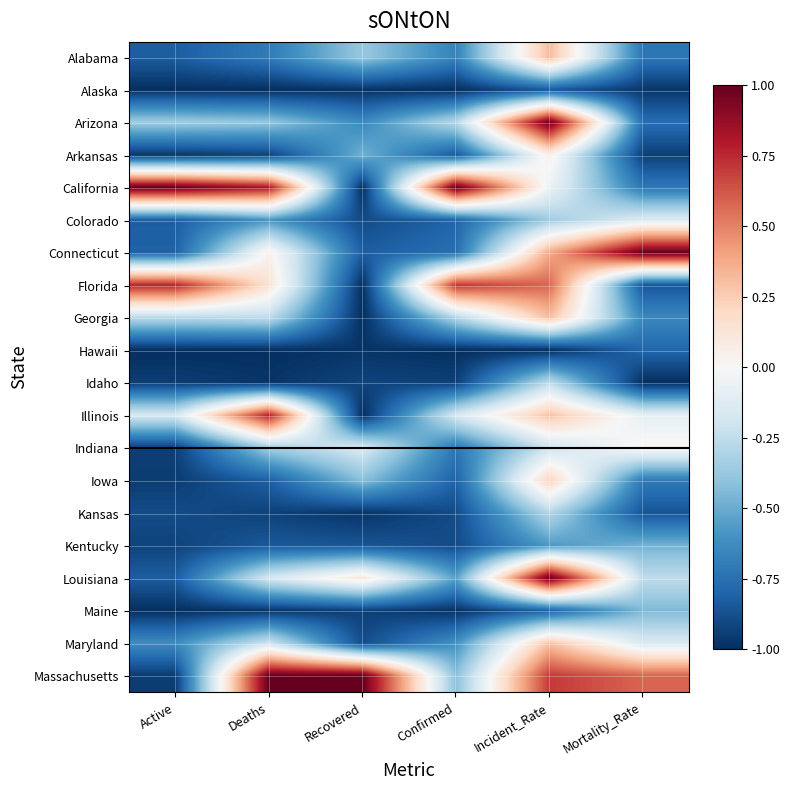

Which series has the largest total across all categories?

Massachusetts